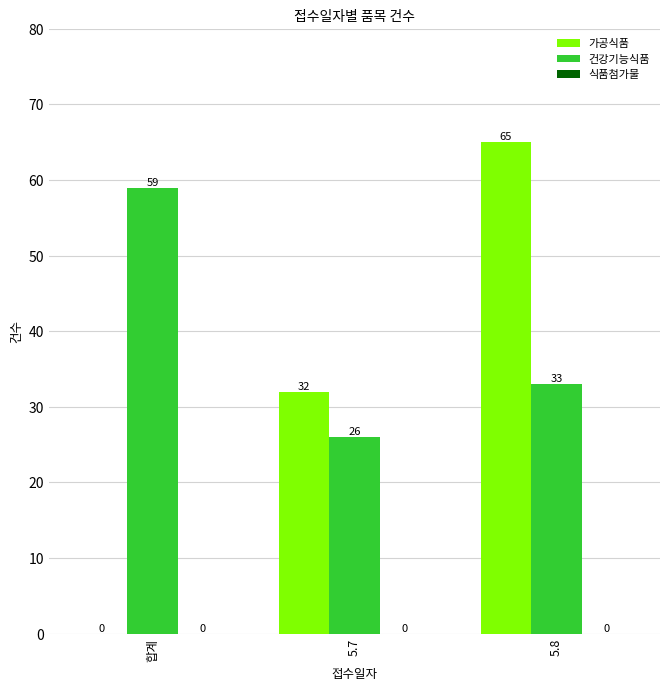

Which series has the largest total across all categories?

건강기능식품